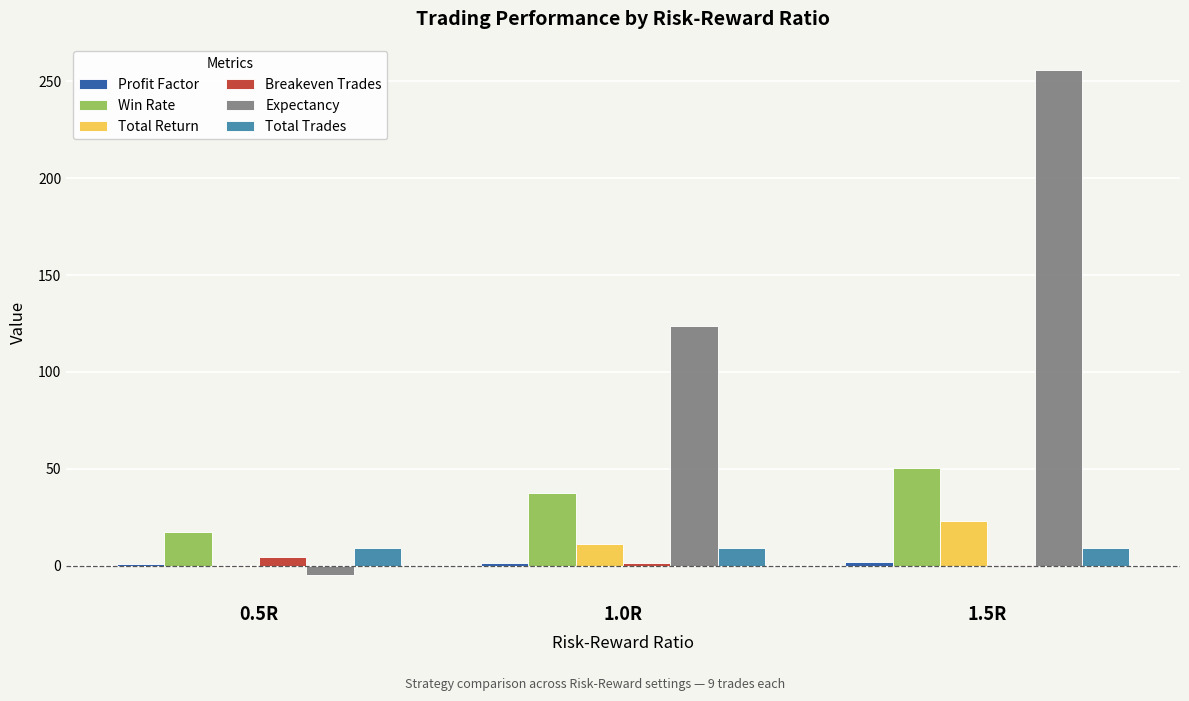

Between 0.5R and 1.5R, which series saw the biggest shift?

Expectancy